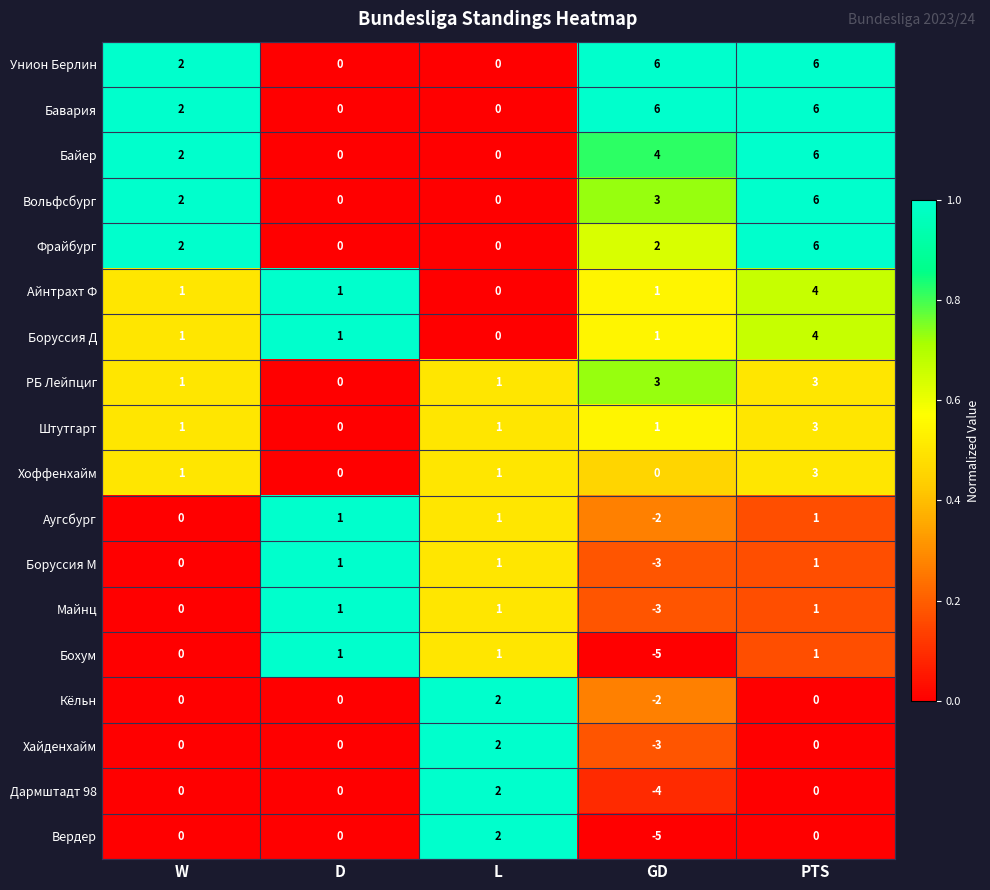

True or false: Хайденхайм has a value of -2 at GD.

False